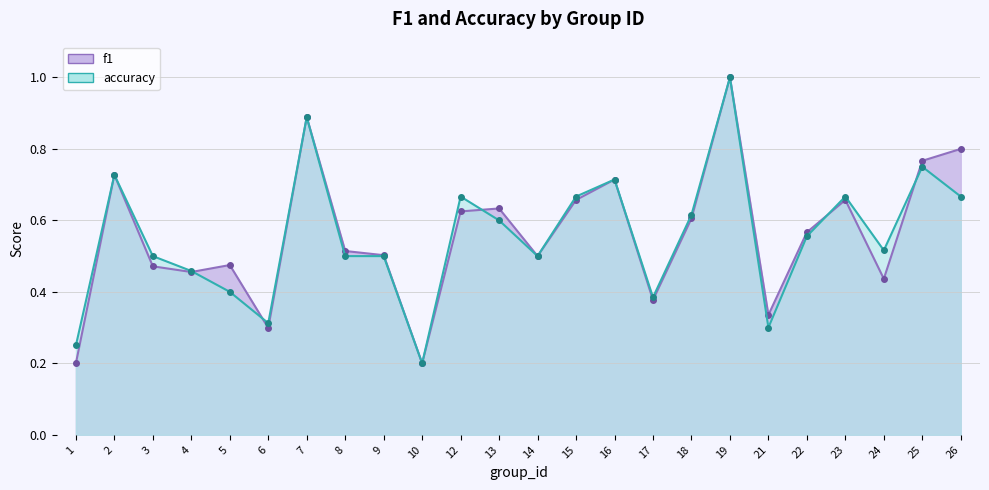

Count the number of data series in this chart.

2